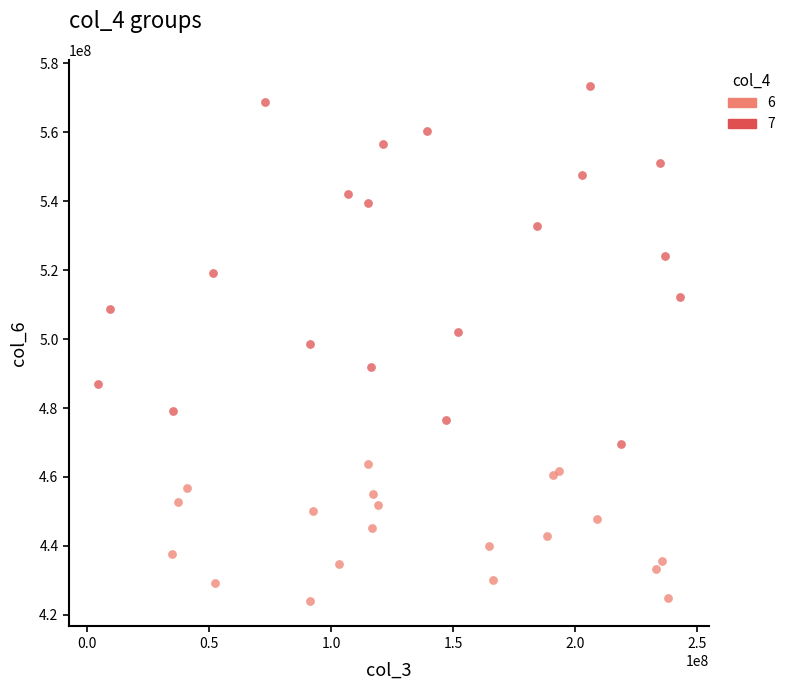

Which series reaches the maximum Y coordinate?

7